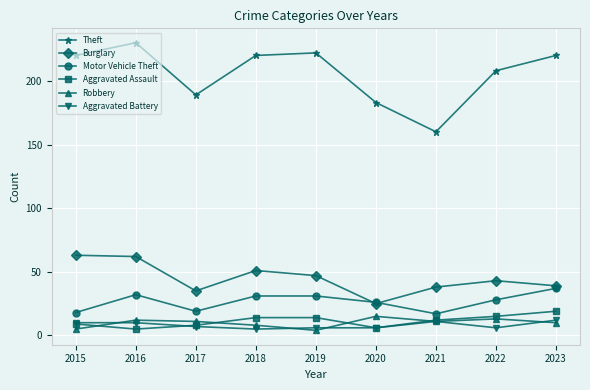

What is the maximum value for Robbery?

15